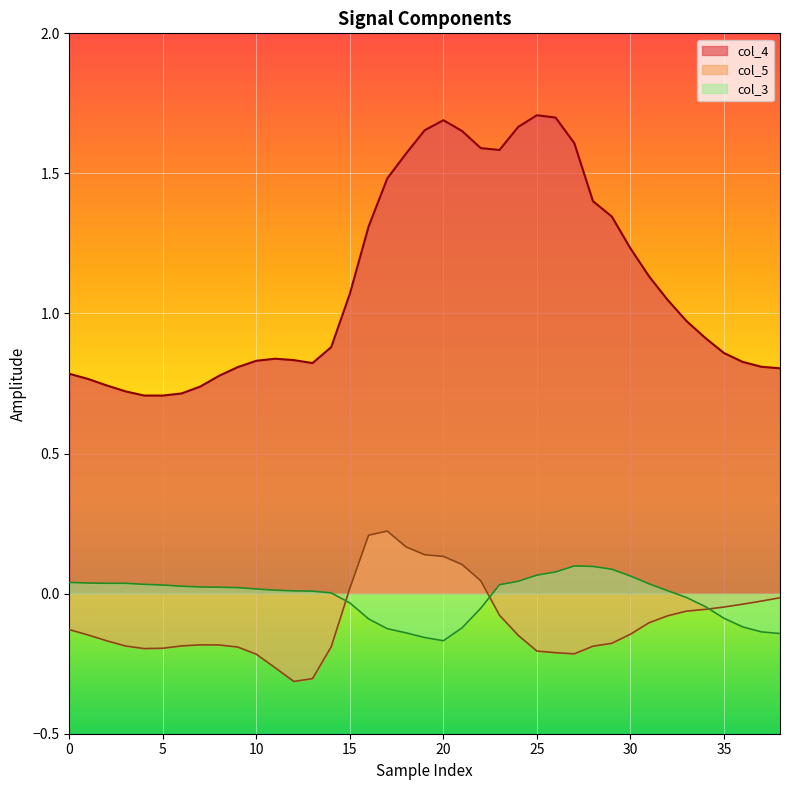

How many values in col_5 are above zero?

8